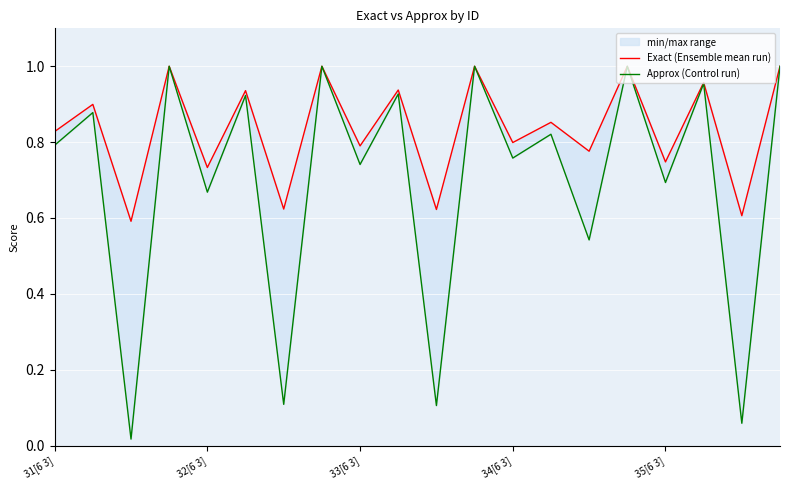

At how many categories does at least one series exceed 0?

20